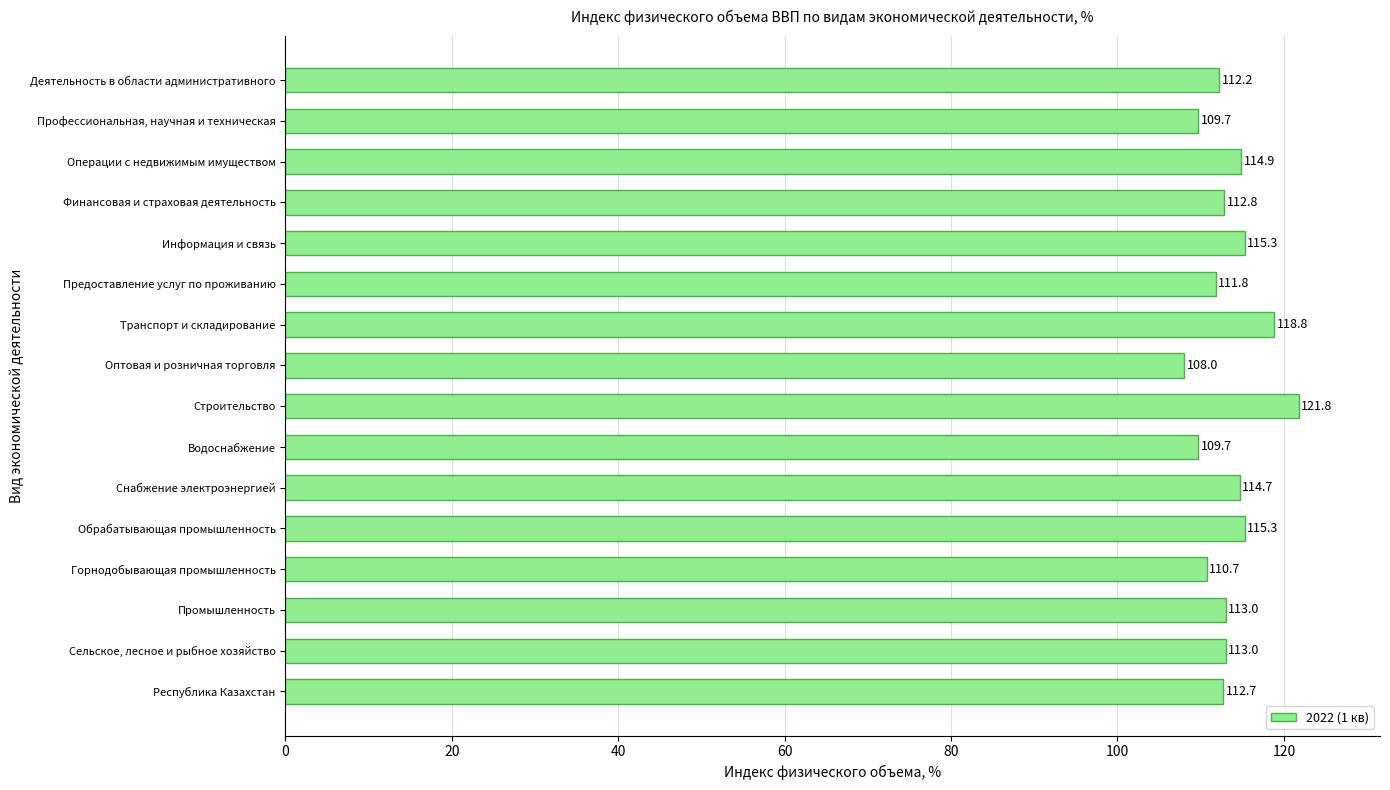

Between Республика Казахстан and Обрабатывающая промышленность, which is larger?

Обрабатывающая промышленность